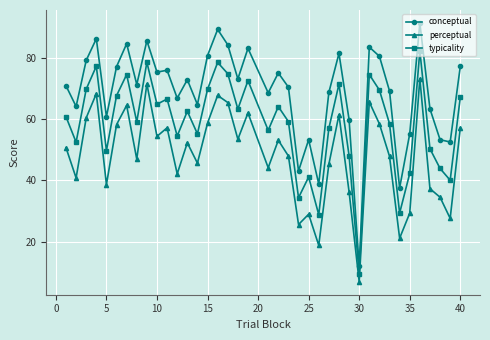

Which series has the largest range (max minus min)?

conceptual